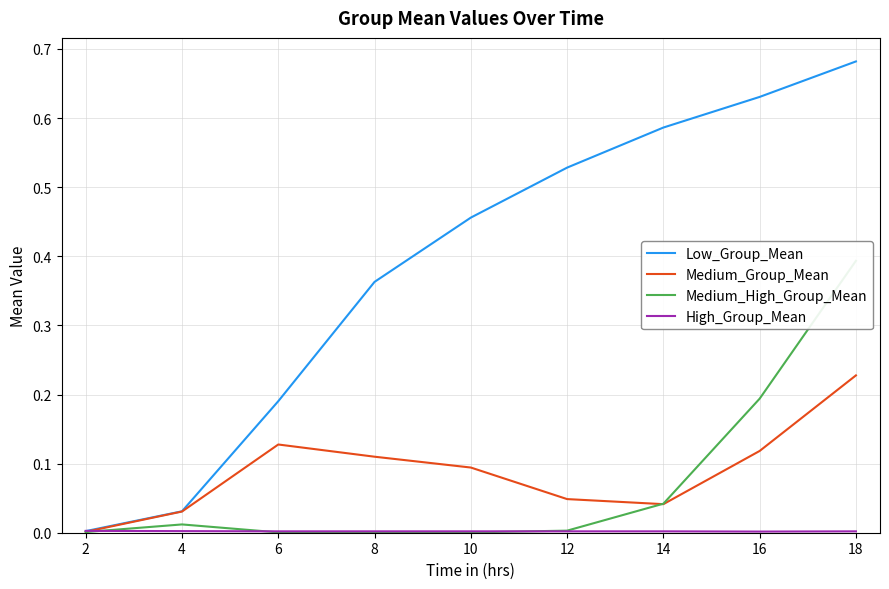

Reading left to right, list all the values displayed in this chart.

Low_Group_Mean: 0.0	0.0	0.2	0.4	0.5	0.5	0.6	0.6	0.7
Medium_Group_Mean: 0.0	0.0	0.1	0.1	0.1	0.0	0.0	0.1	0.2
Medium_High_Group_Mean: 0.0	0.0	0.0	0.0	0.0	0.0	0.0	0.2	0.4
High_Group_Mean: 0.0	0.0	0.0	0.0	0.0	0.0	0.0	0.0	0.0